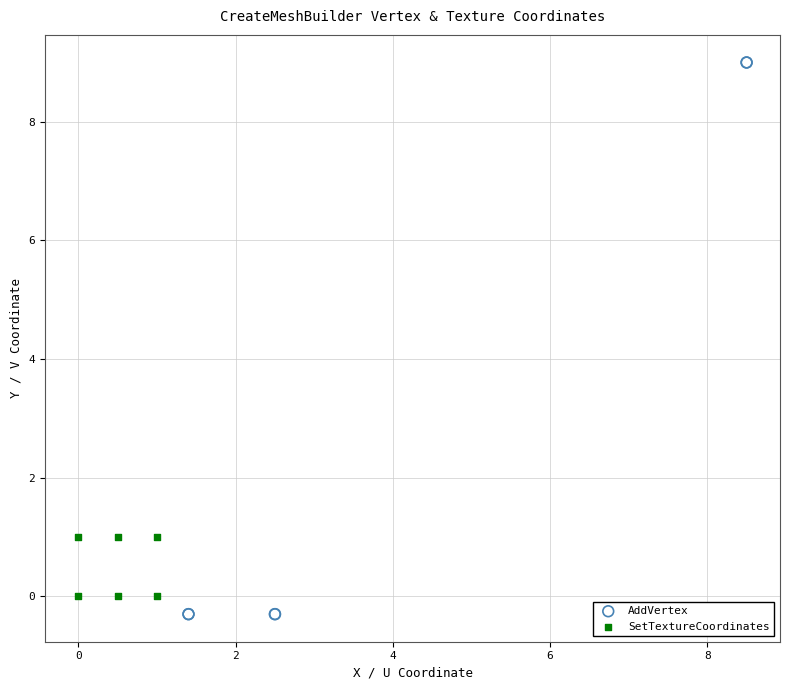

What are all the series names shown in the legend?

AddVertex, SetTextureCoordinates